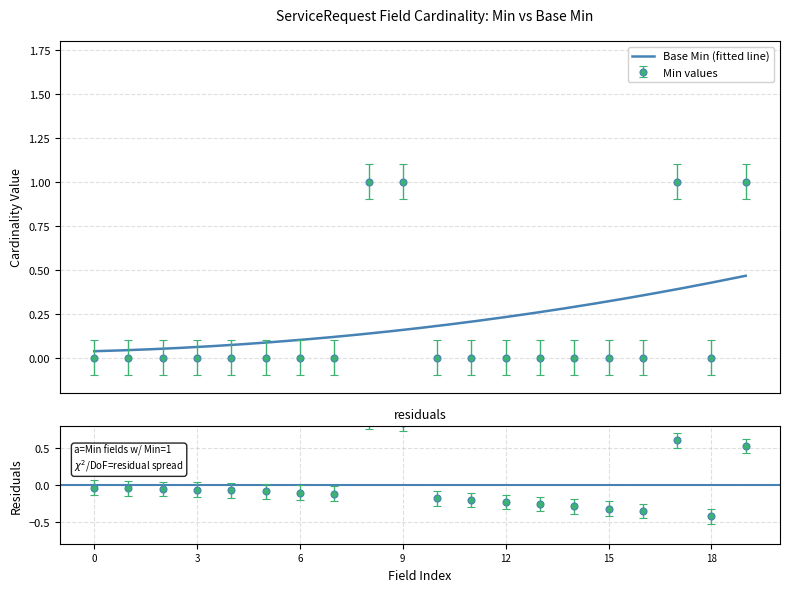

What is the difference between the maximum and minimum values?

1.0